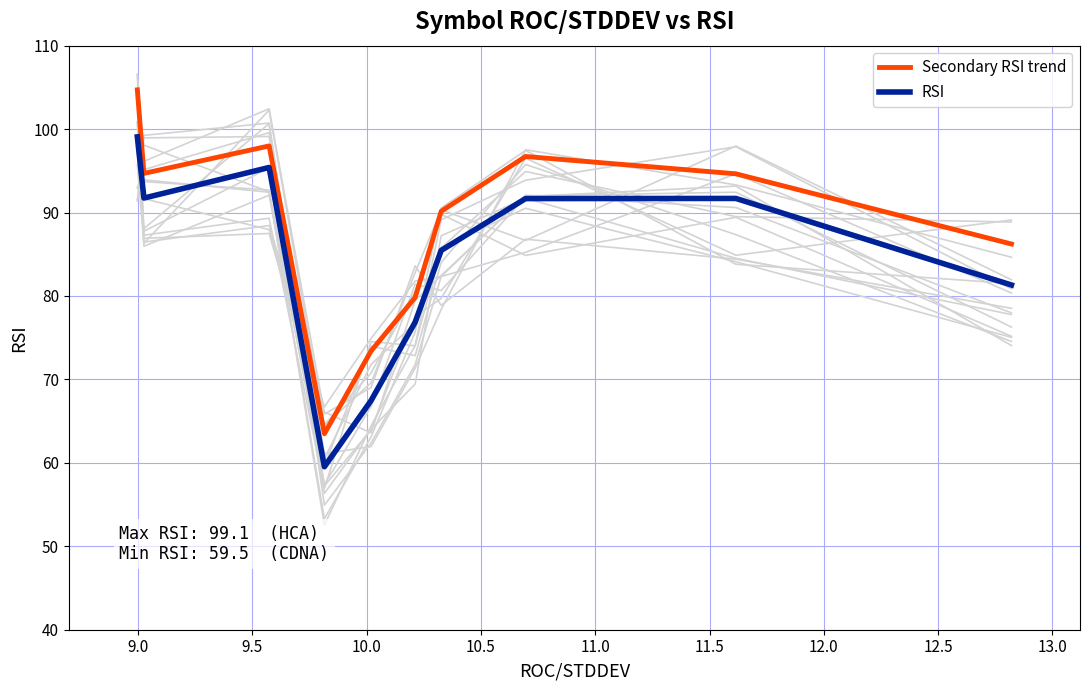

What is the highest value of the Secondary RSI trend series?

104.7